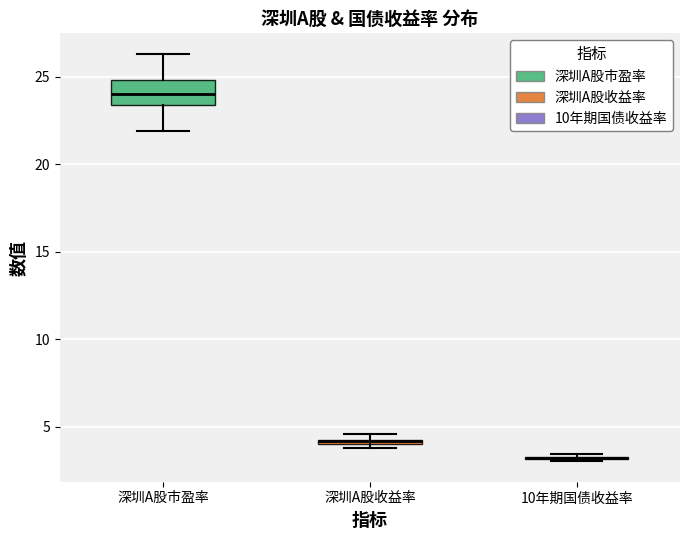

Where does the lower whisker of the box for 深圳A股市盈率 end on the y-axis? The values are not printed on the chart, so give them approximately, as read against the axis.

22.0